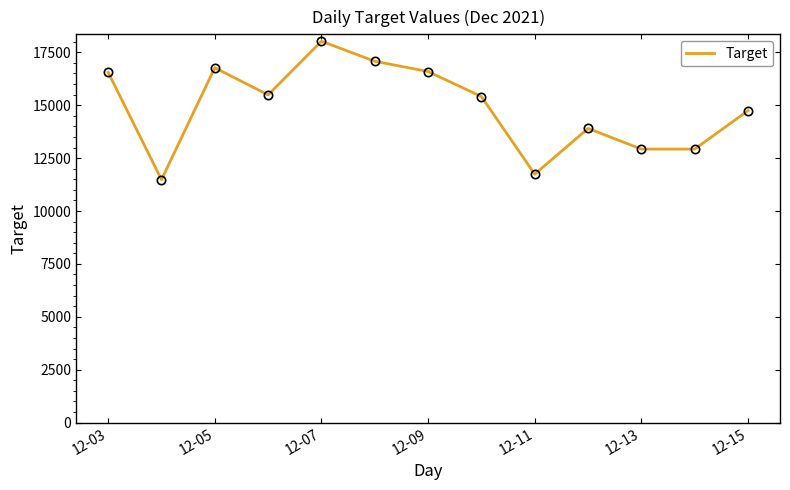

What is the smallest value displayed?

11481.6